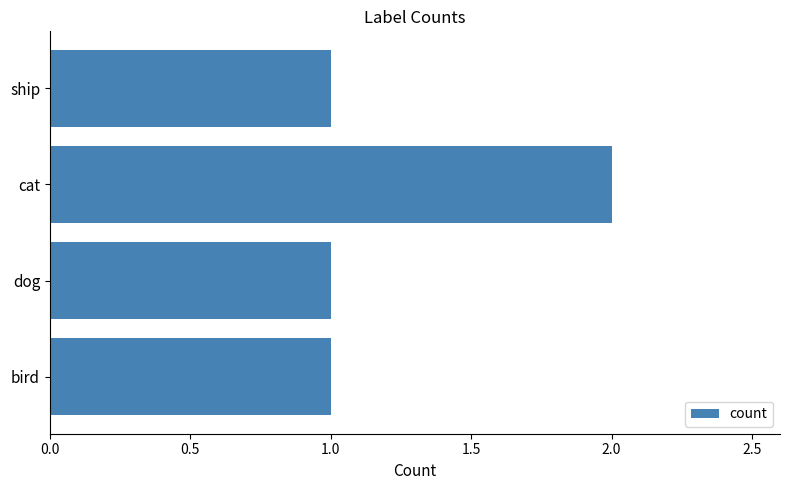

The value at ship is 1. True or false?

True